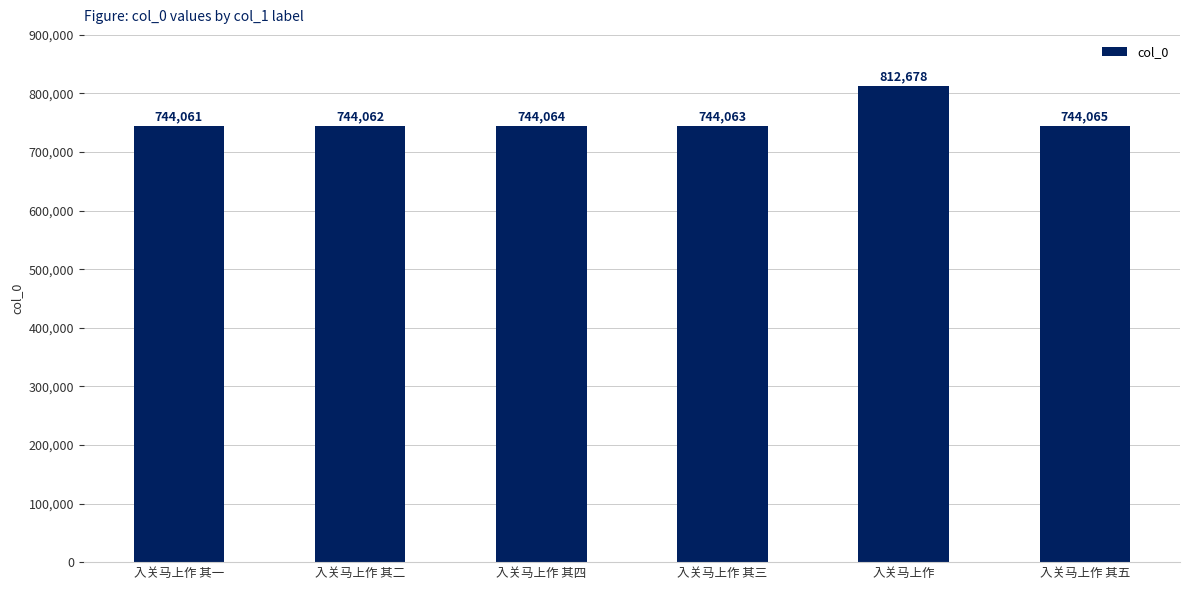

What is the label of the 2nd bar from the left?

入关马上作 其二